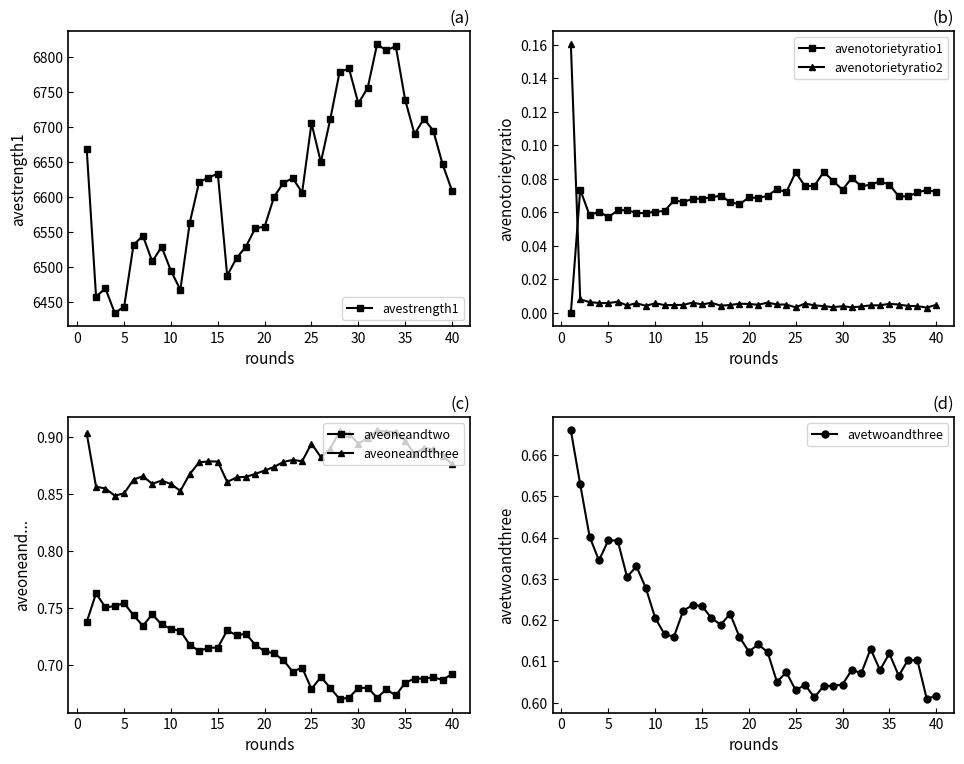

What is the lowest value of the avetwoandthree series?

0.6